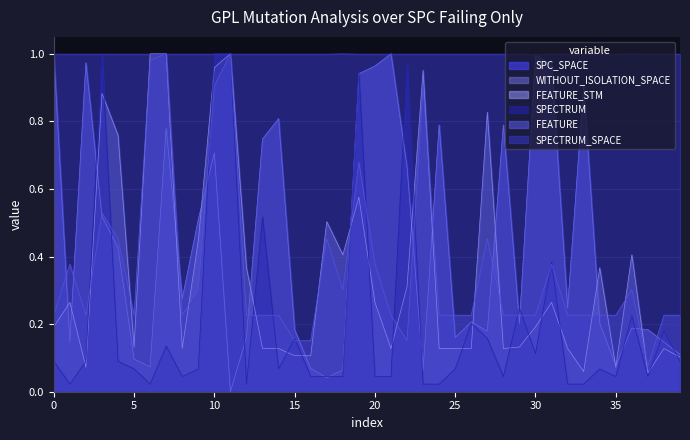

Is it true that SPECTRUM_SPACE equals 0.5 at 12?

False